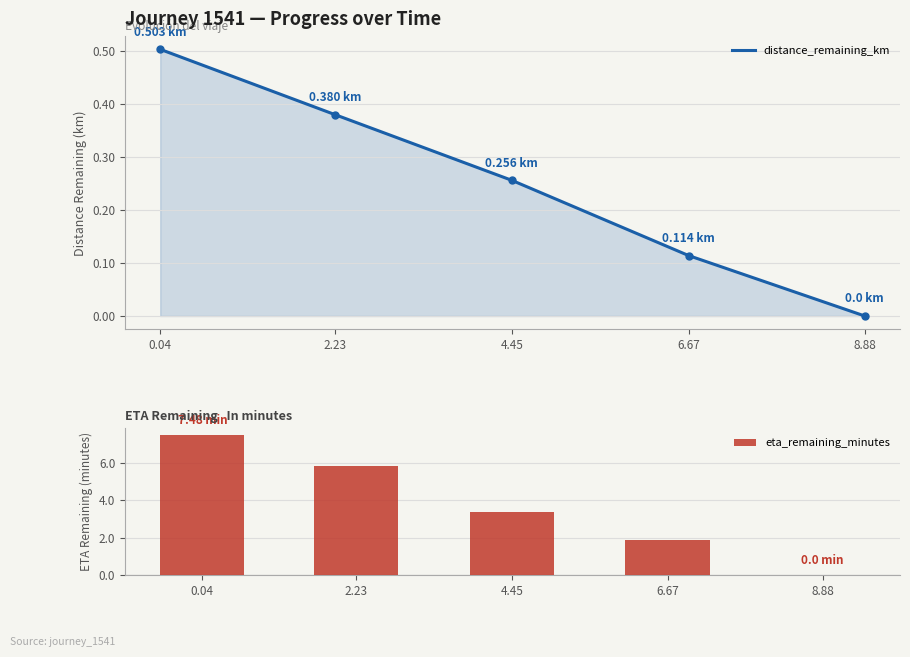

What is the total value across all series at 2.23?

6.2